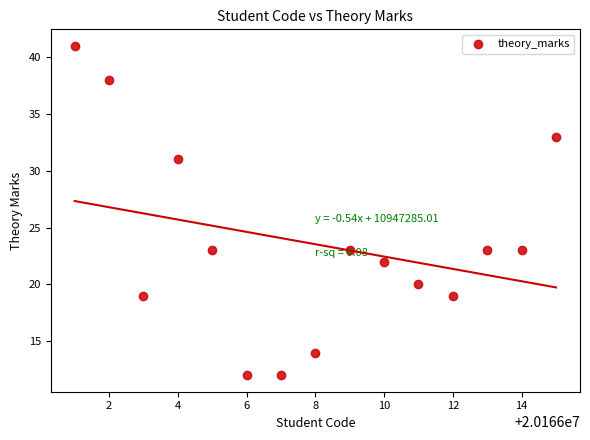

What is the range of Y values (max minus min)?

29